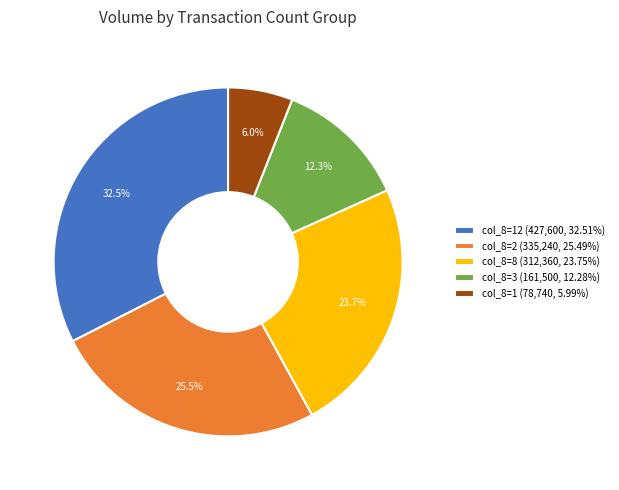

Combined, do col_8=12 (427,600, 32.51%) and col_8=2 (335,240, 25.49%) account for over 50%?

Yes